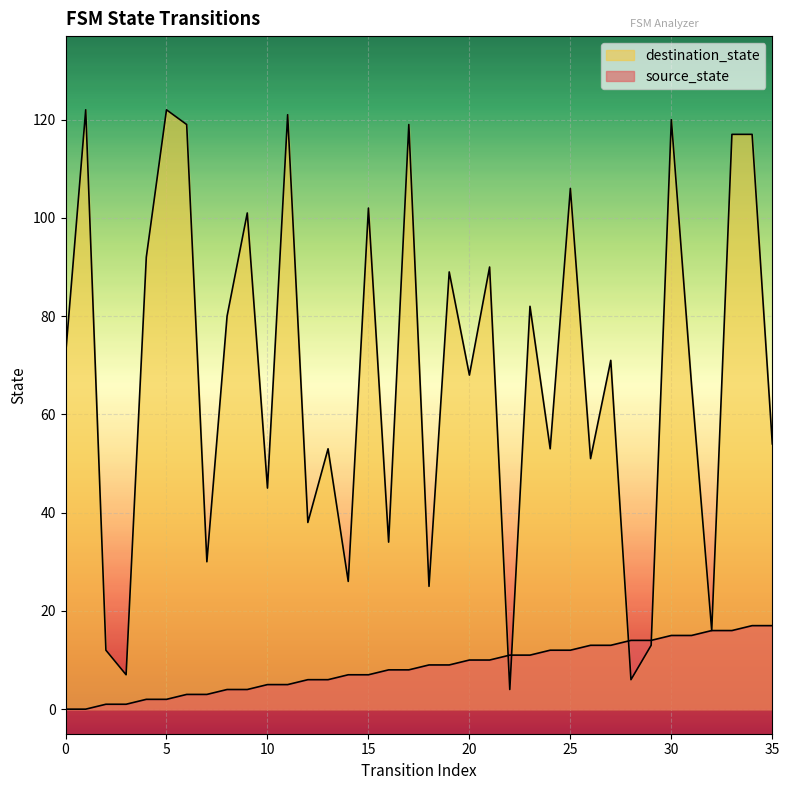

How many times do destination_state and source_state cross each other?

4